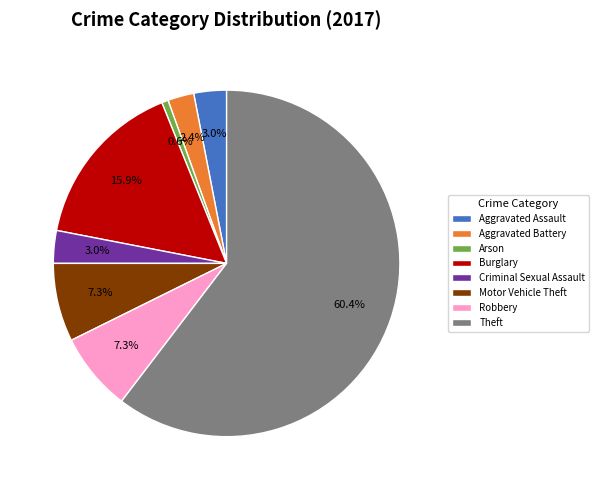

How many segments does this pie chart have?

8